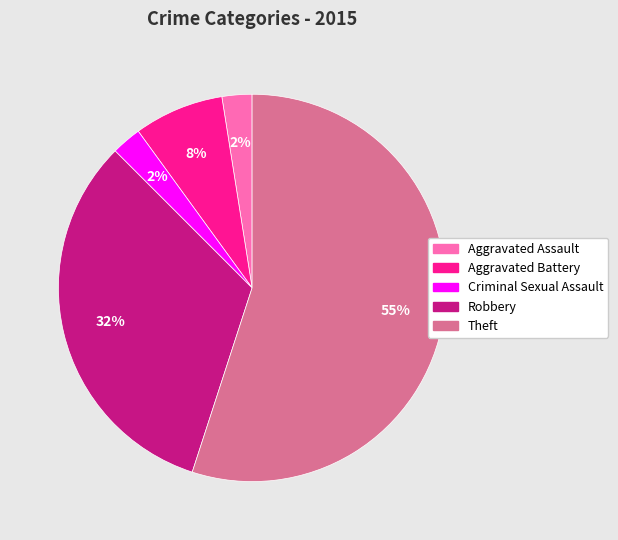

Which category accounts for the majority?

Theft